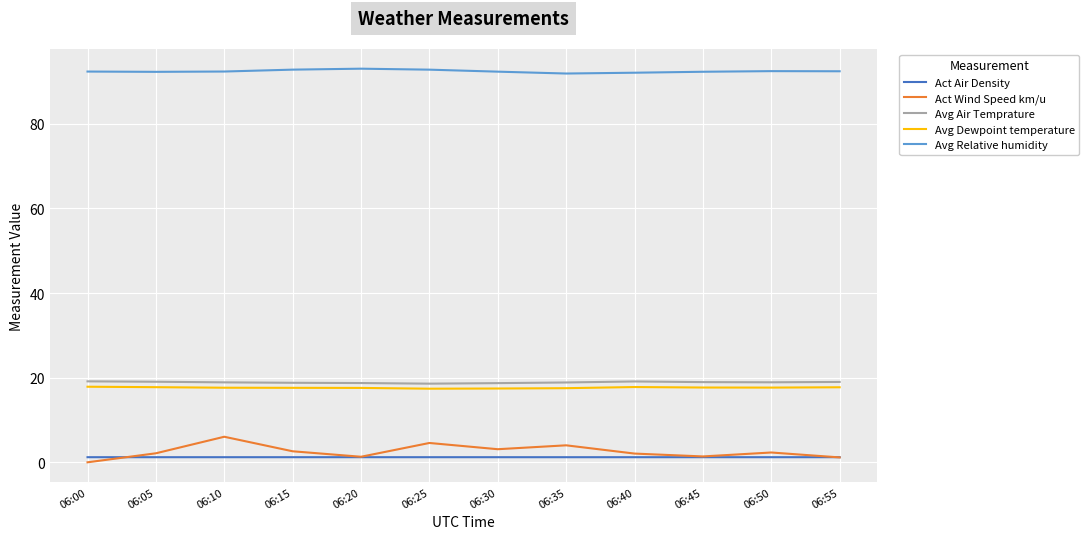

How many lines are shown in the chart?

5